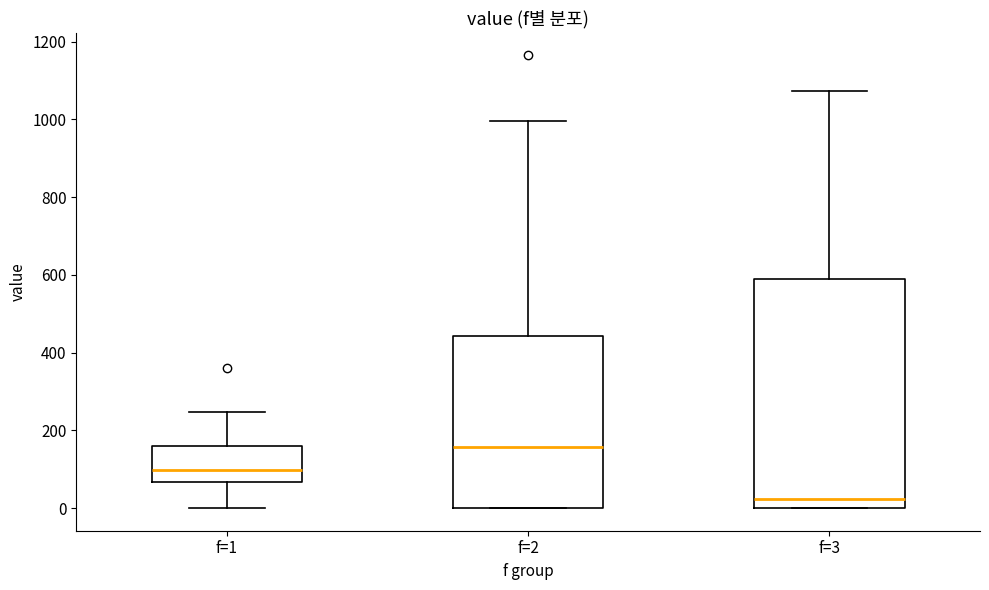

Comparing the boxes themselves (not the whiskers), which one is the tallest?

f=3